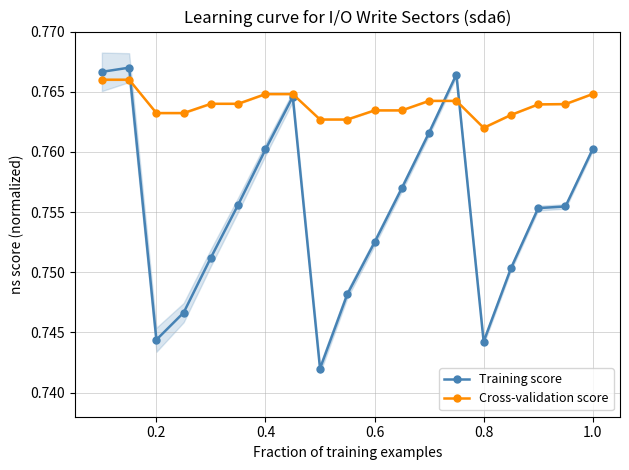

Does the chart have visible grid lines?

Yes